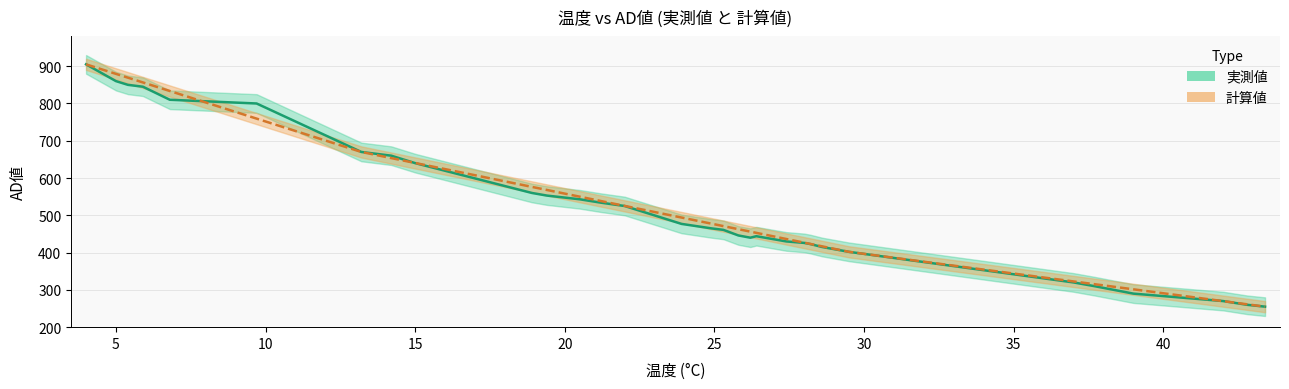

Reading left to right, extract all data points from this chart.

実測値: 905.0	860.0	850.0	845.0	810.0	800.0	670.0	660.0	640.0	560.0	553.0	543.0	534.0	525.0	477.0	465.0	461.0	446.0	440.0	444.0	430.0	426.0	423.0	415.0	402.0	320.0	310.0	290.0	270.0	260.0	255.0
計算値: 905.0	879.5	869.2	856.5	833.5	759.4	670.0	653.6	640.4	576.3	568.1	550.0	538.5	525.3	494.1	477.6	471.1	462.8	456.3	453.0	436.5	426.7	423.4	416.8	402.0	322.7	315.3	301.5	269.8	261.3	255.0